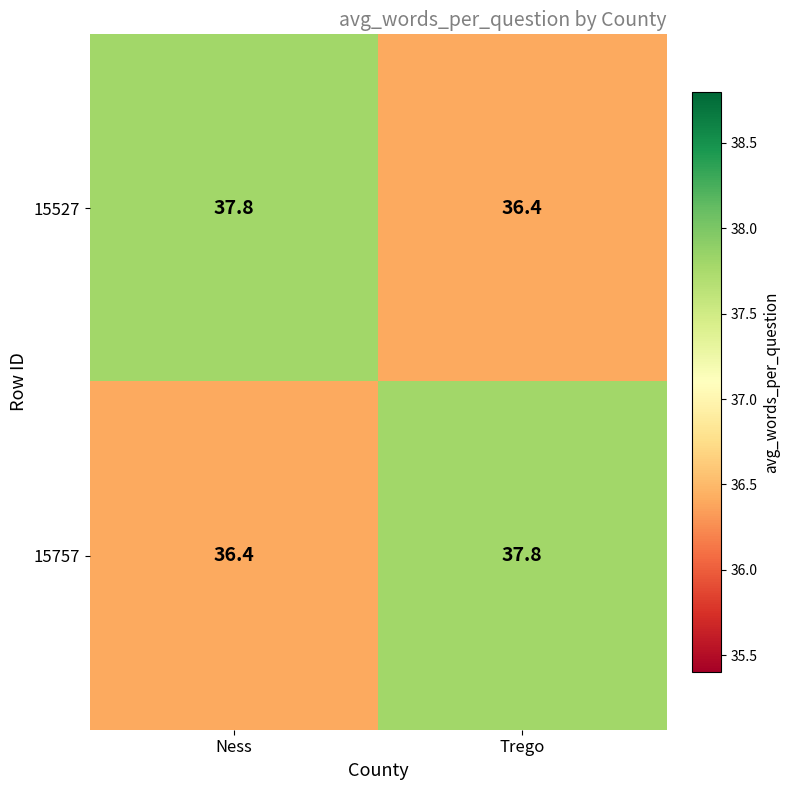

The 15757 series shows 52.2 at Ness. True or false?

False